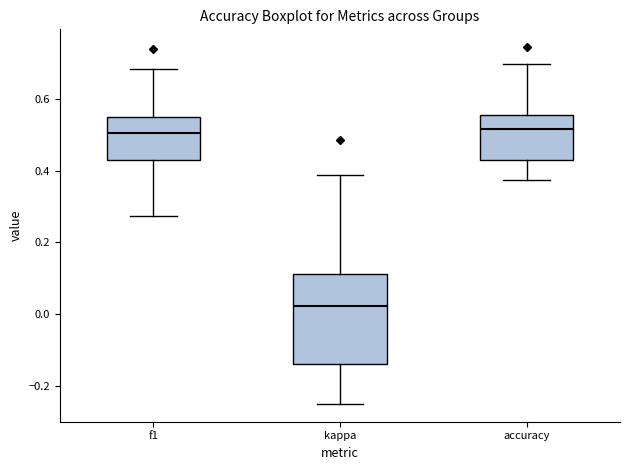

Reading left to right, read every box against the y-axis: the position of its median line, the range the box covers, and the ends of its whiskers. The values are not printed on the chart, so give them approximately, as read against the axis.

f1: median 0.50, box 0.42 to 0.56, whiskers 0.28 to 0.68
kappa: median 0.02, box -0.14 to 0.12, whiskers -0.24 to 0.38
accuracy: median 0.52, box 0.44 to 0.56, whiskers 0.38 to 0.70